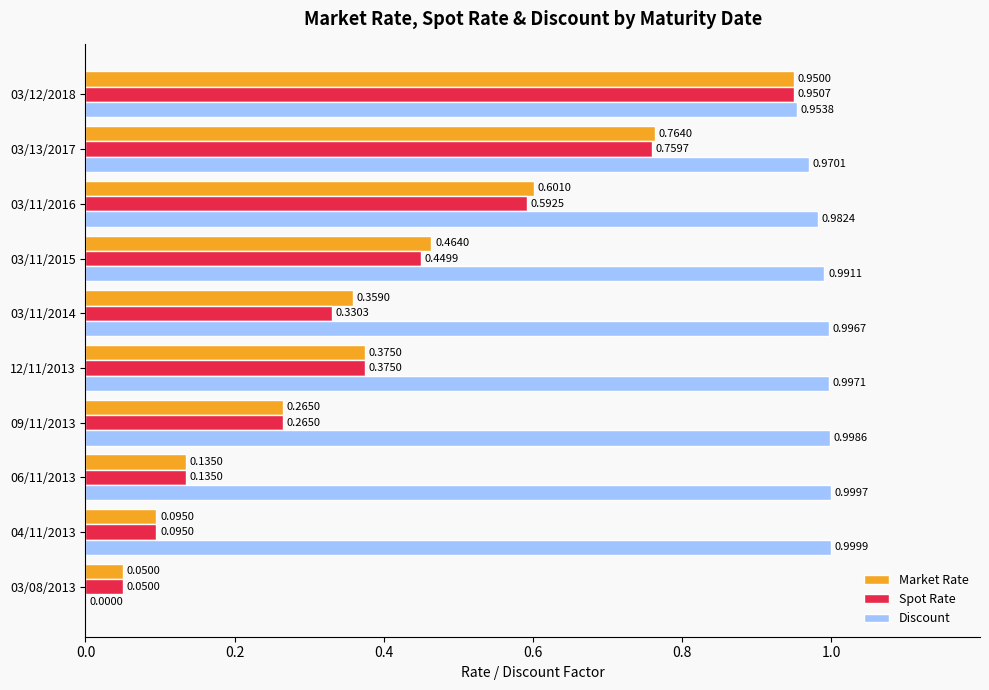

What is the sum of all Spot Rate values?

4.0